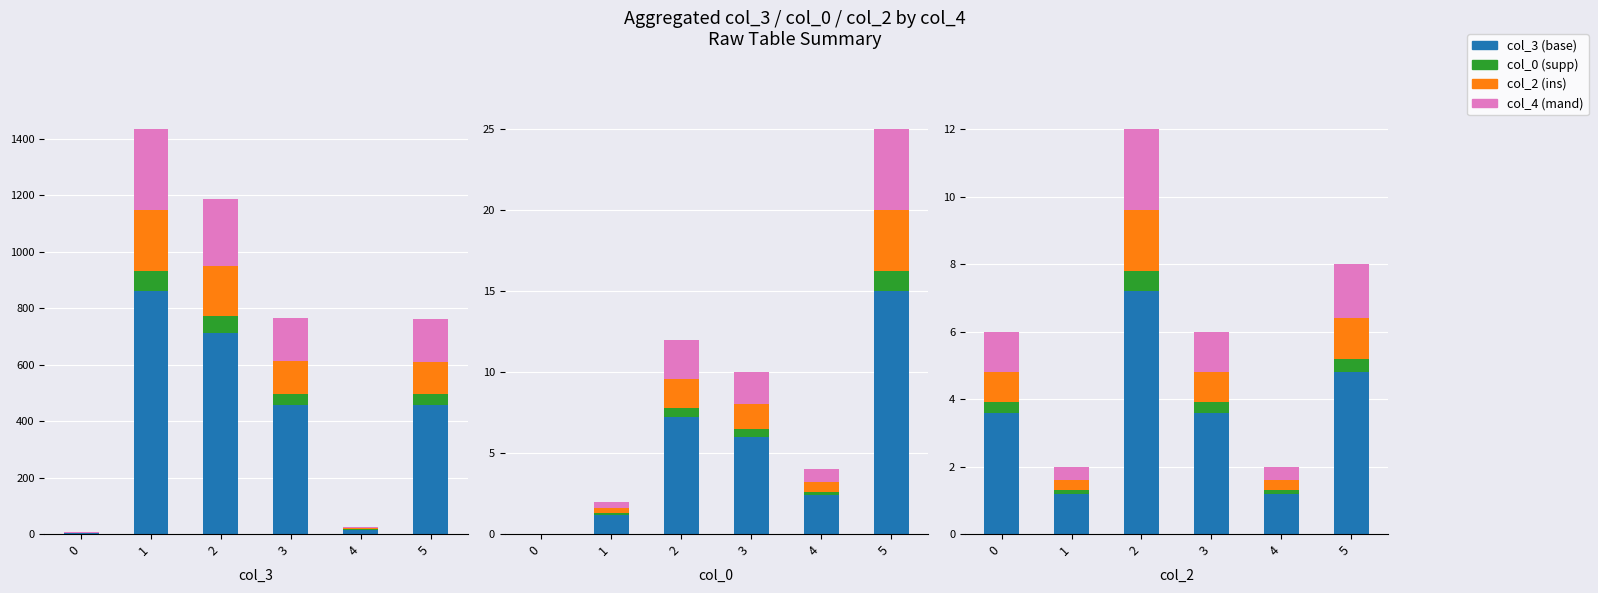

Is it true that col_2 ins equals 0.3 at 3?

False